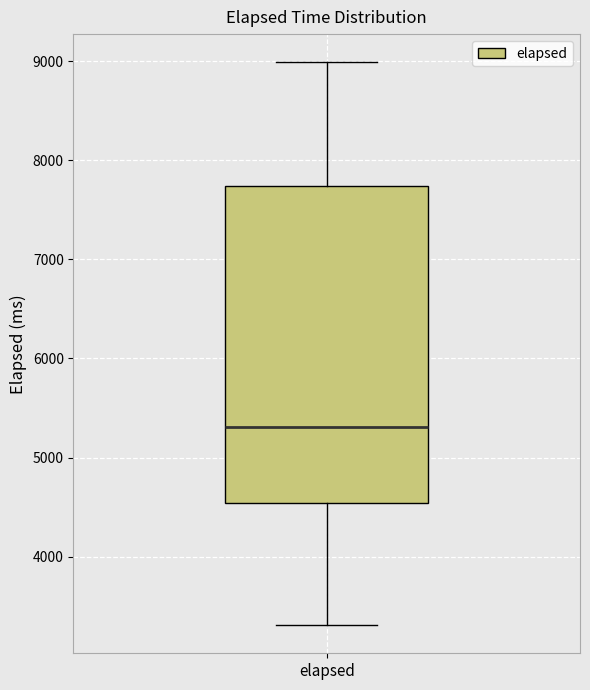

Transcribe this box plot: give where the median line is, the range the box spans, and where the two whiskers end, as read against the y-axis. The values are not printed on the chart, so give them approximately, as read against the axis.

median 5300, box 4500 to 7700, whiskers 3300 to 9000